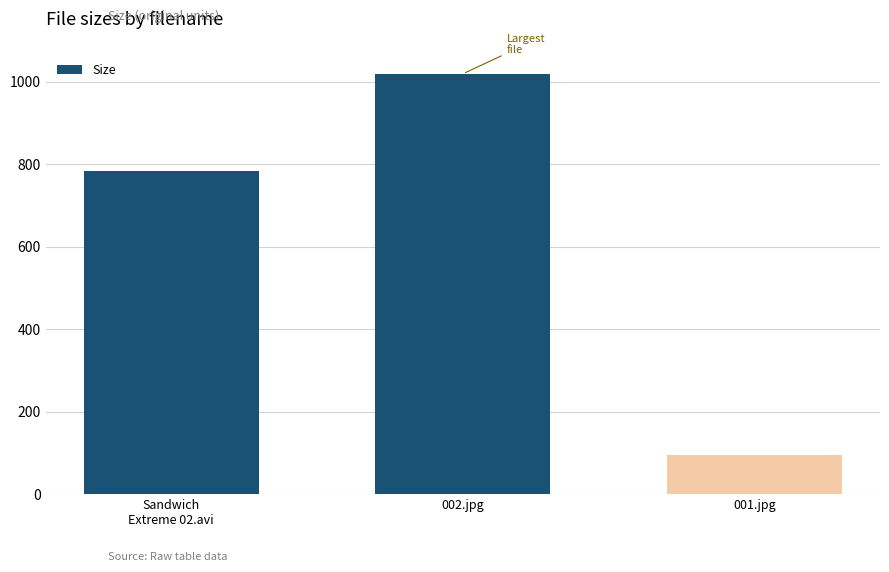

What is the sum of the values at Sandwich
Extreme 02.avi and 002.jpg?

1802.9